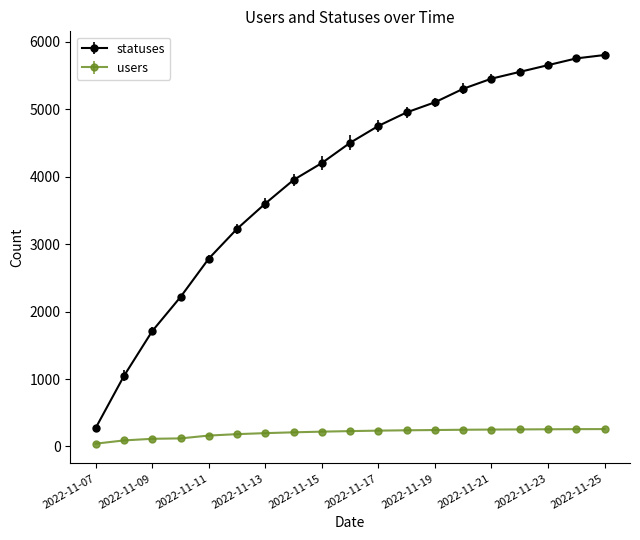

List the series in order of their overall mean, lowest first.

users, statuses